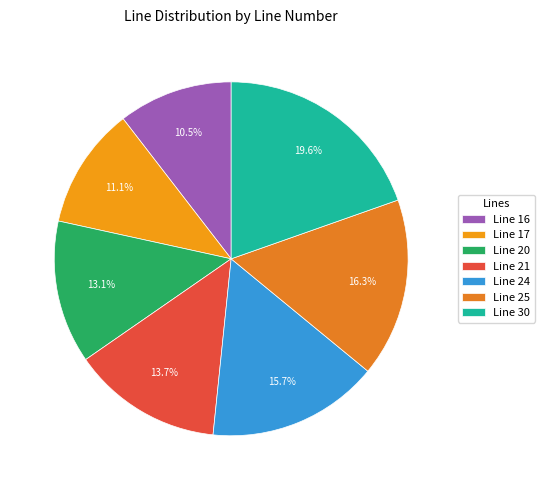

How many segments does this pie chart have?

7